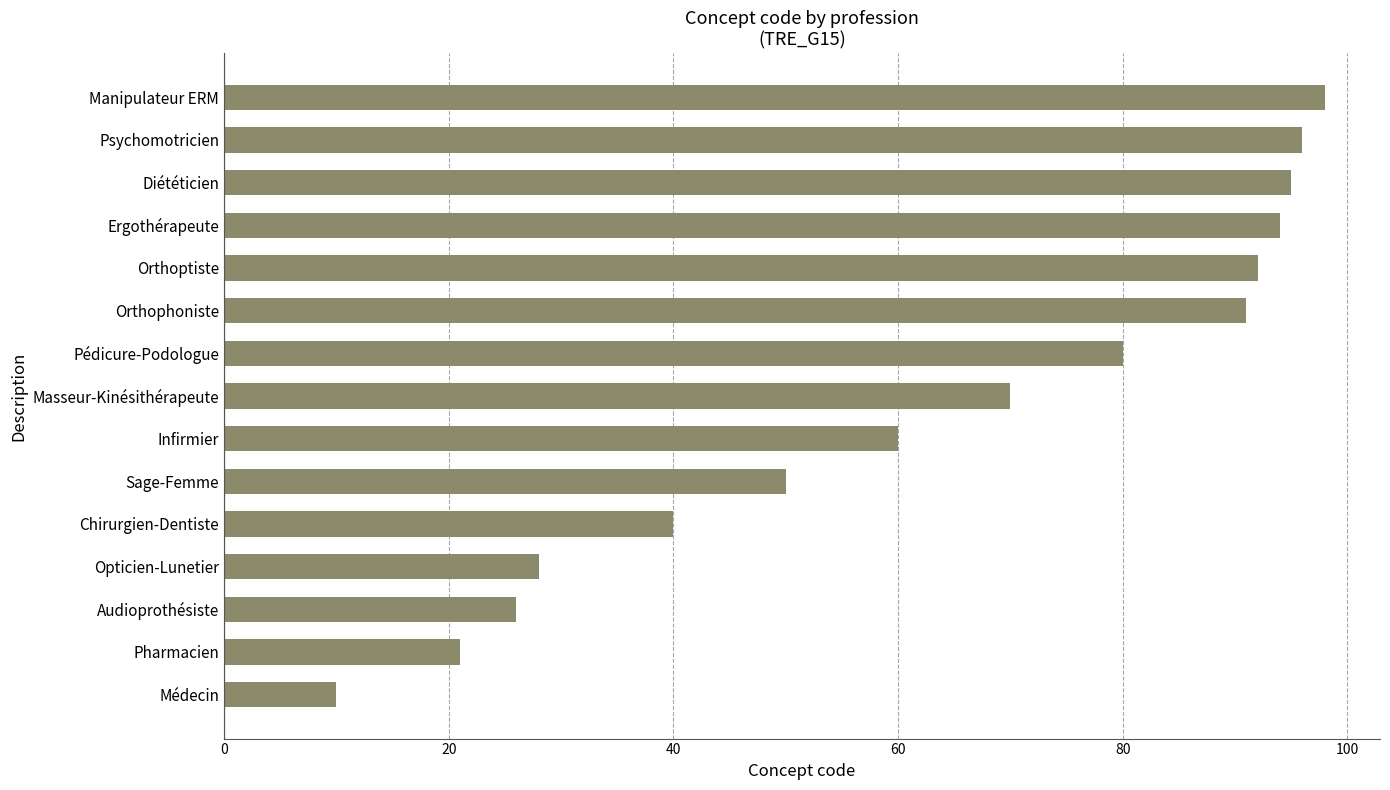

What is the maximum value shown in the chart?

98